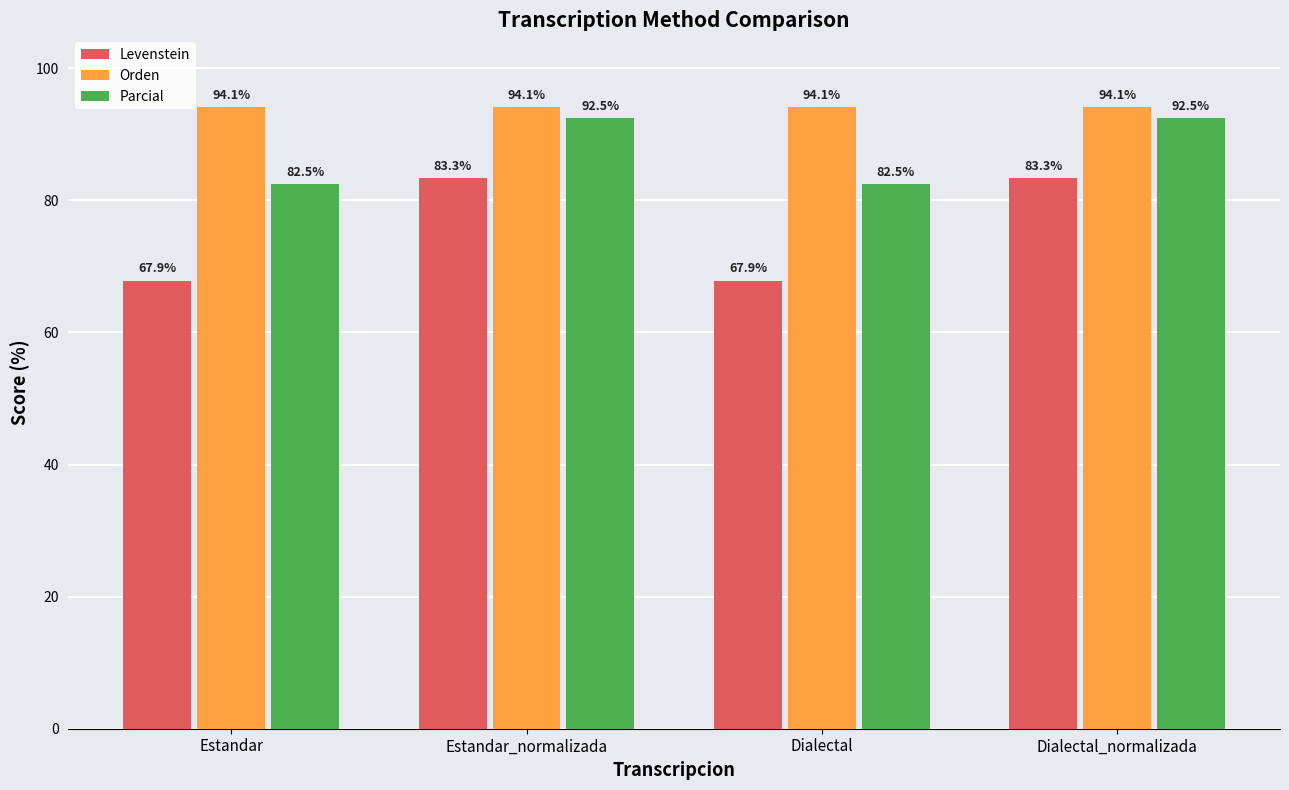

Is the value of Orden at Dialectal greater than the value of Levenstein at Dialectal?

Yes